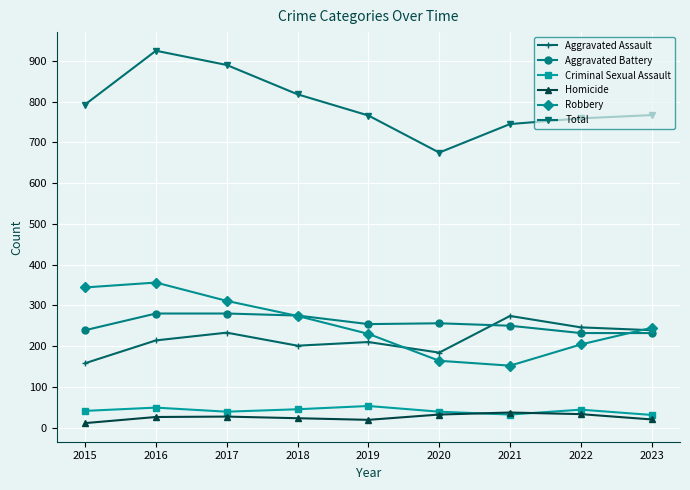

At which category is the sum across all series the highest?

2016